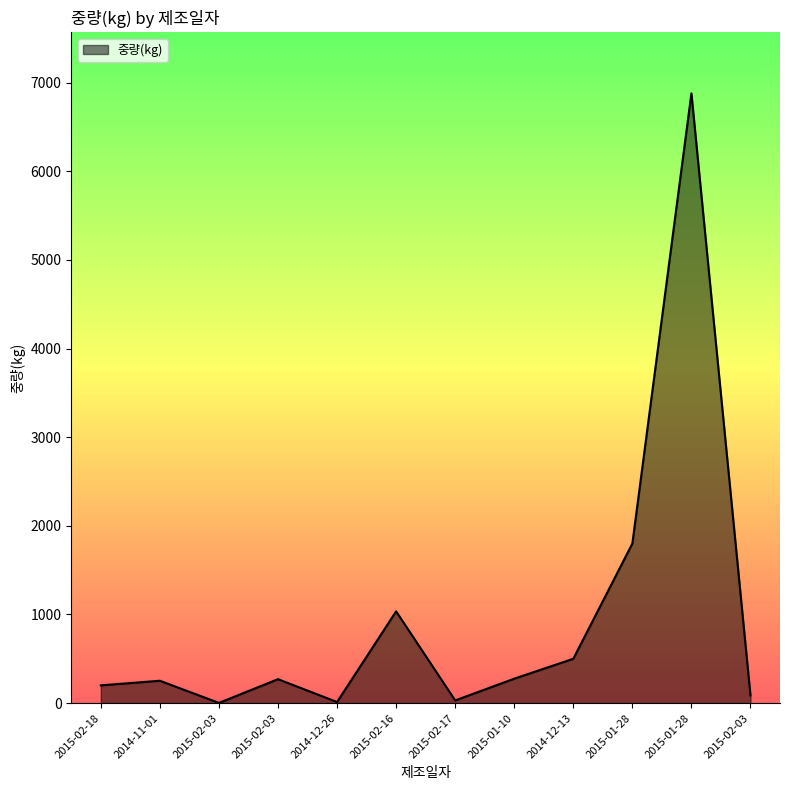

What is the approximate value at 2015-02-16?

1035.0